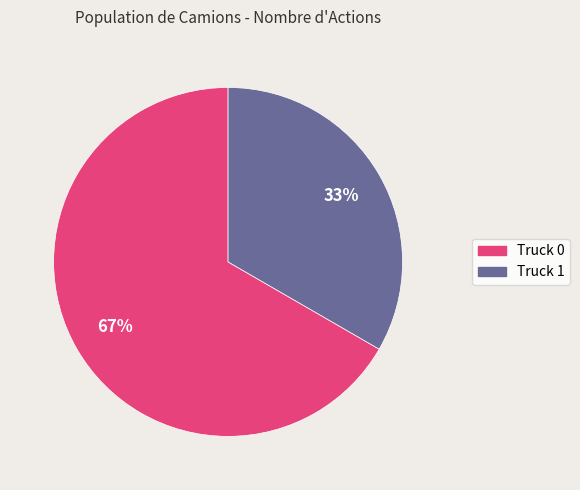

True or false: Truck 1 accounts for 24% of the total.

False